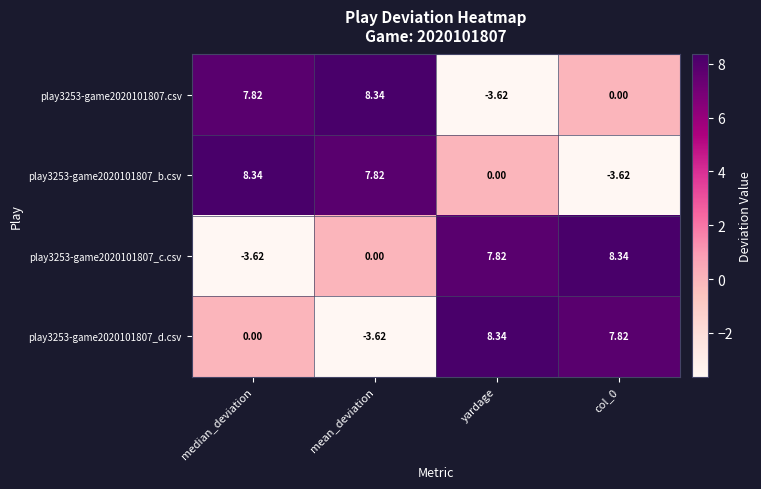

Is the value of play3253-game2020101807_c.csv at median_deviation greater than the value of play3253-game2020101807_b.csv at yardage?

No